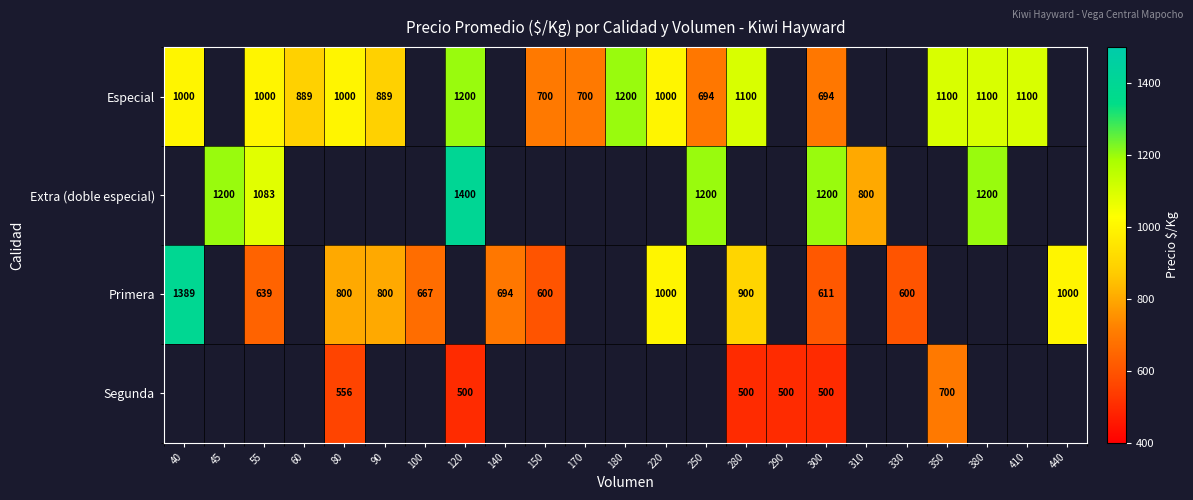

The Primera series shows 212 at 55. True or false?

False